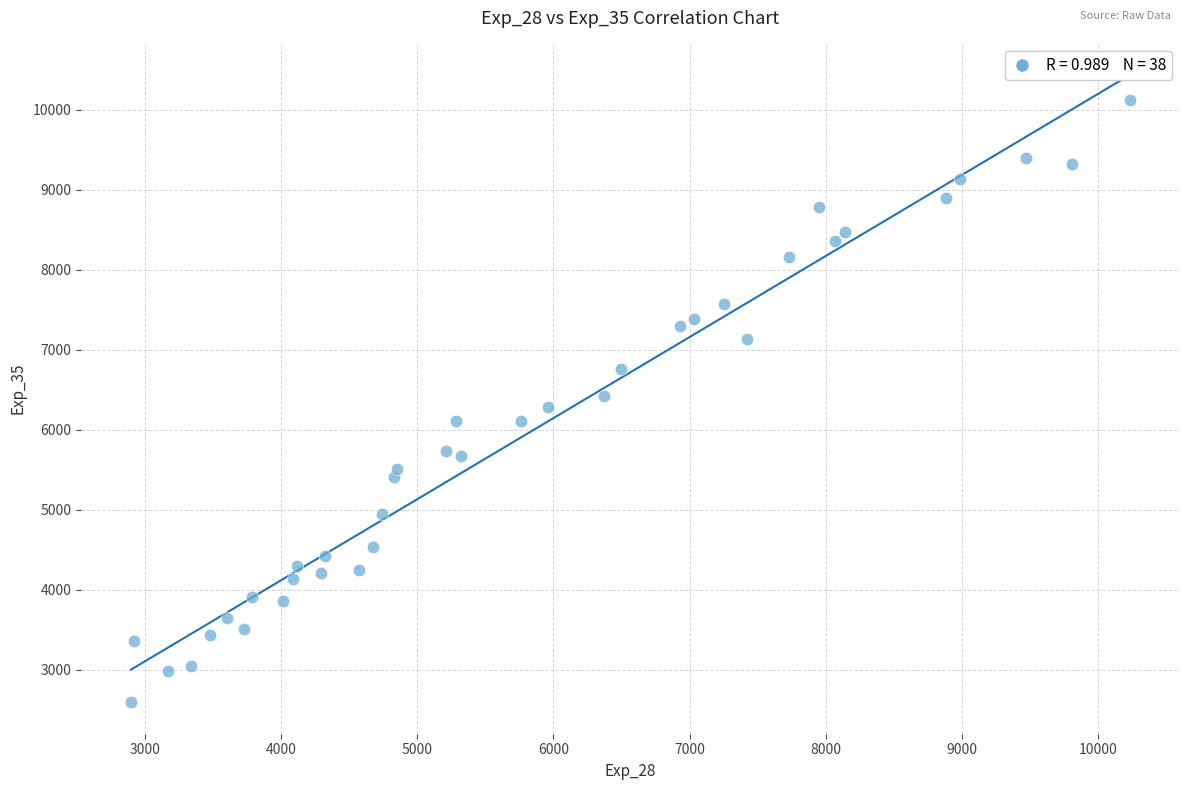

What is the range of Y values (max minus min)?

7535.5